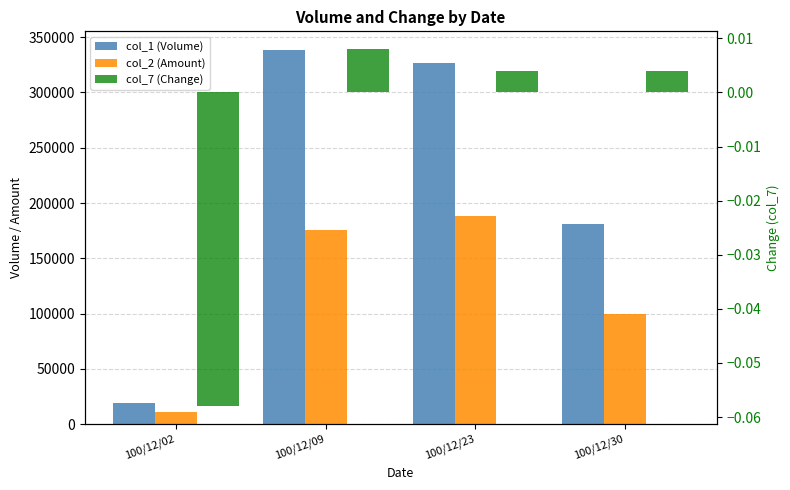

Are the bars grouped side by side (vs. stacked)?

Yes